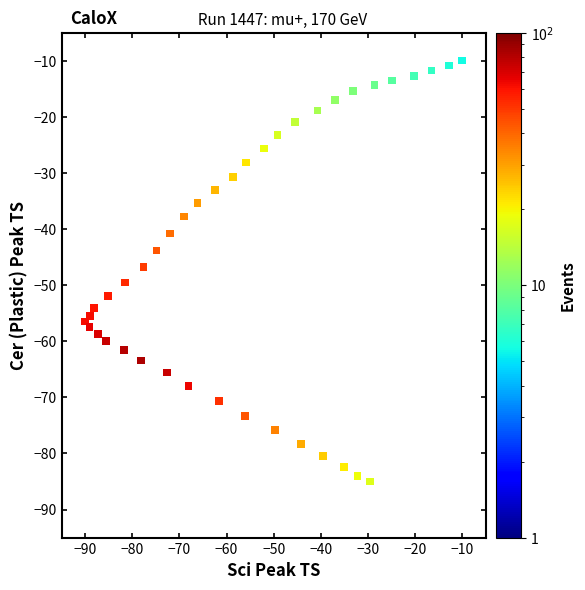

What is the range of X values (max minus min)?

80.0